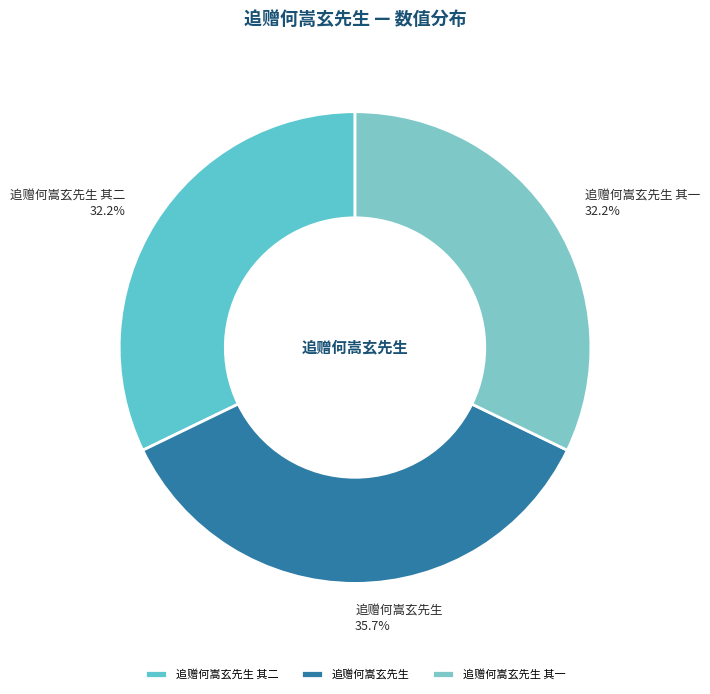

What percentage do 追赠何嵩玄先生 and 追赠何嵩玄先生 其一 together represent?

67.8%